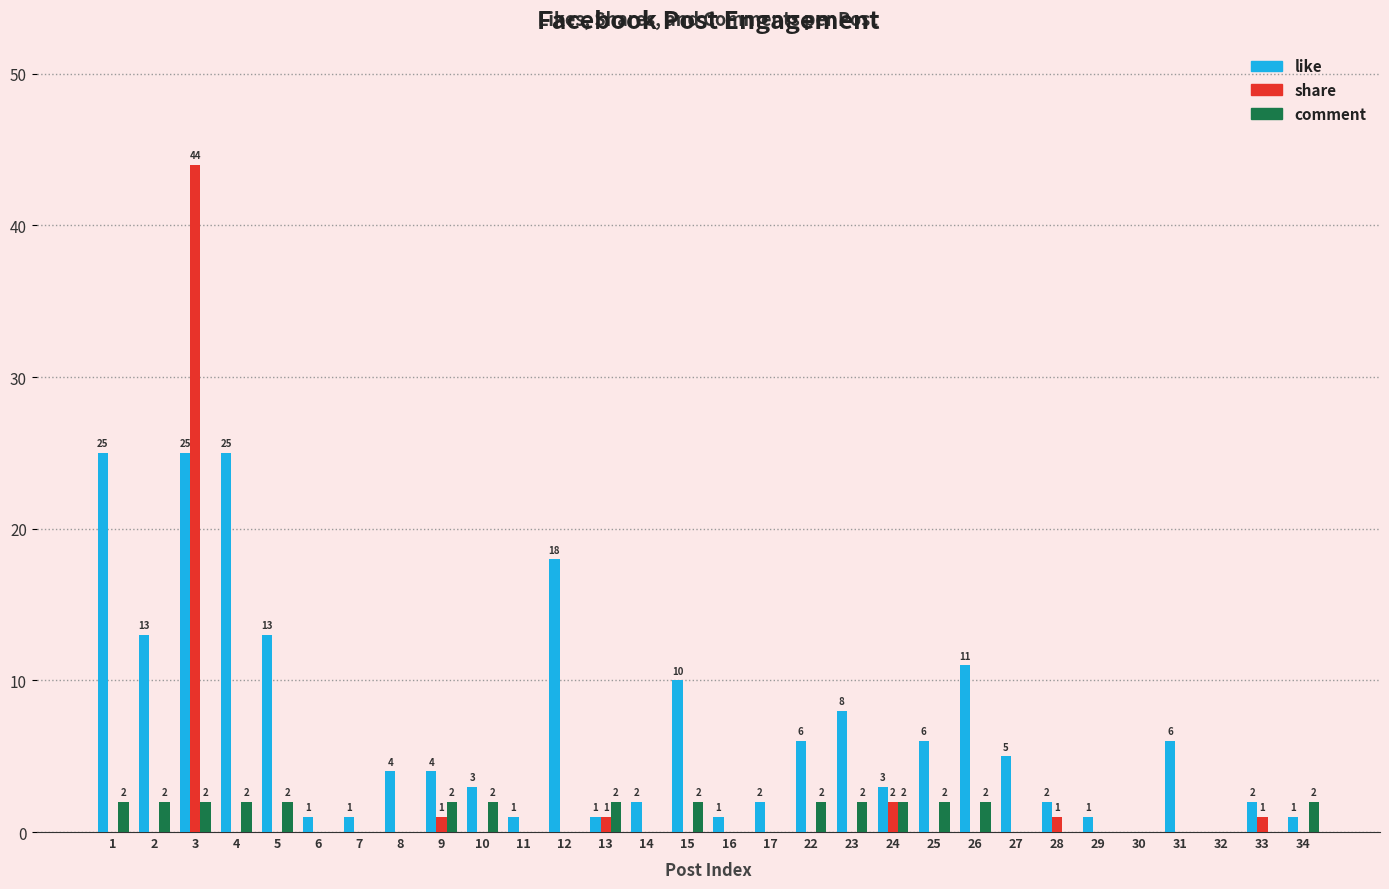

What is the sum of all share values?

50